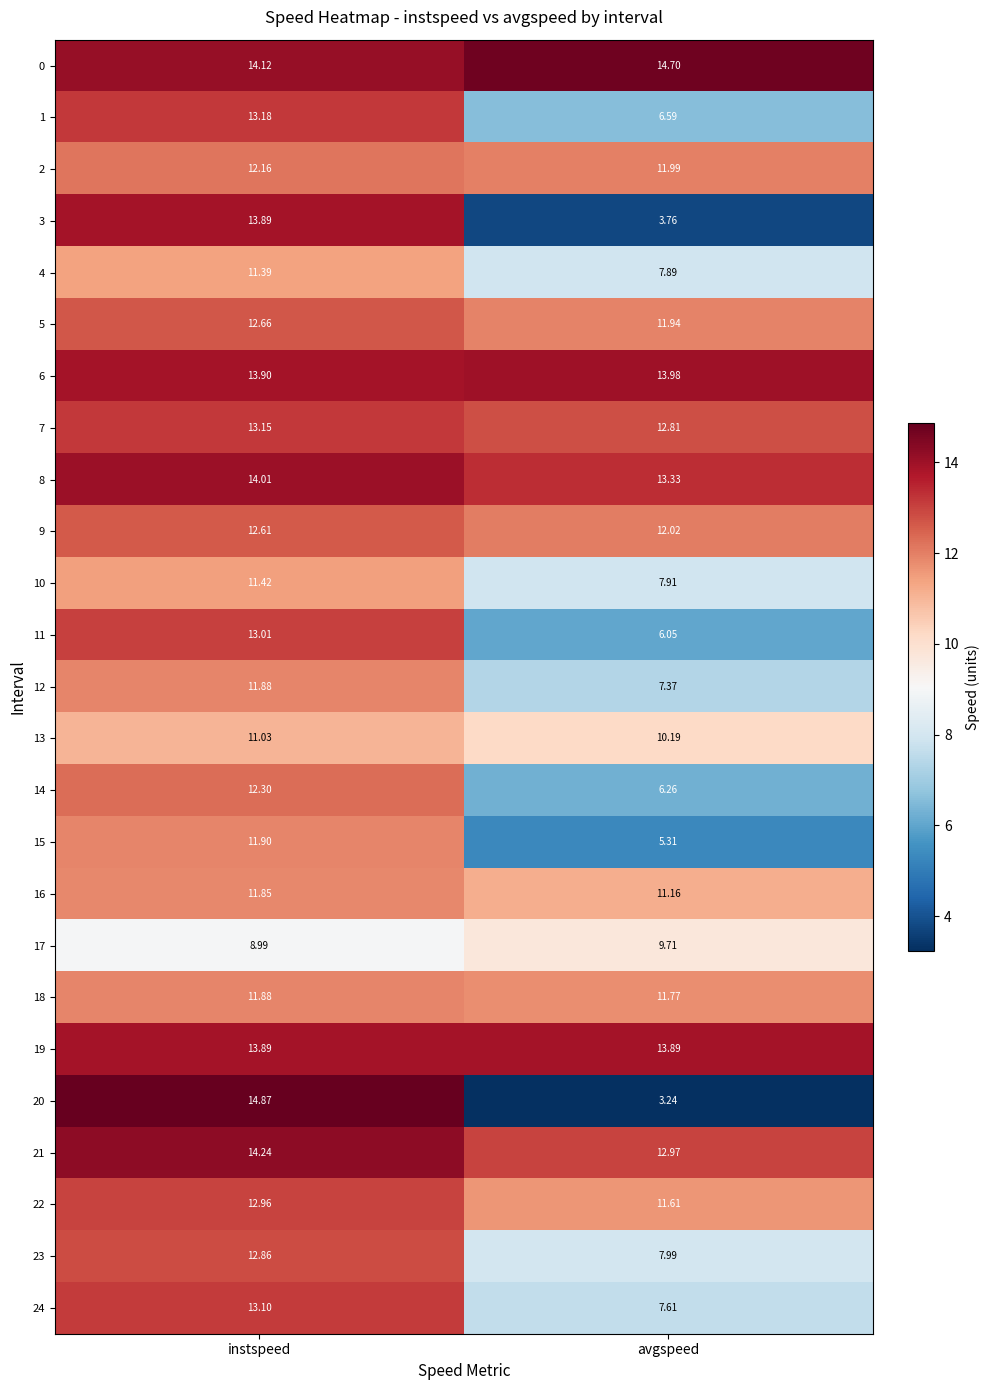

What is the greatest value displayed?

14.9